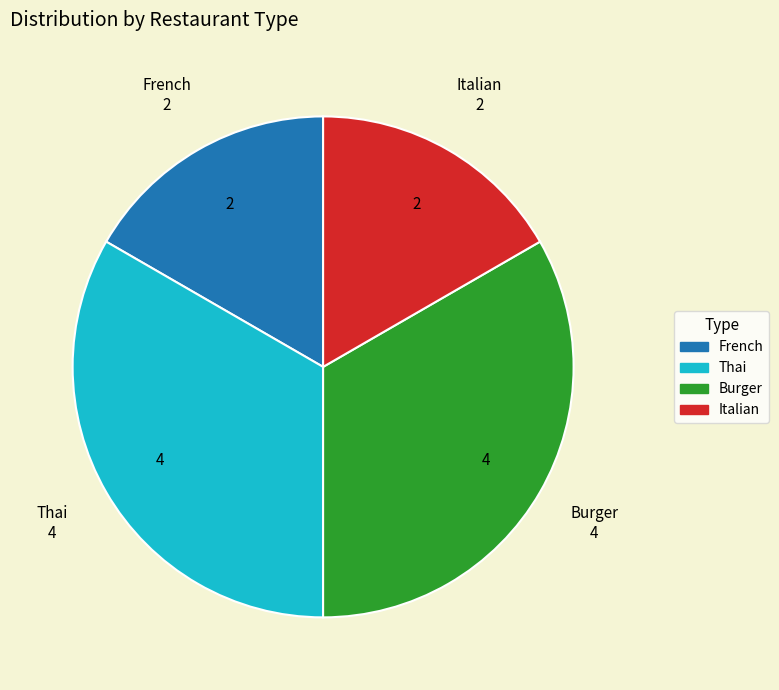

Is there any slice that represents more than half of the pie?

No